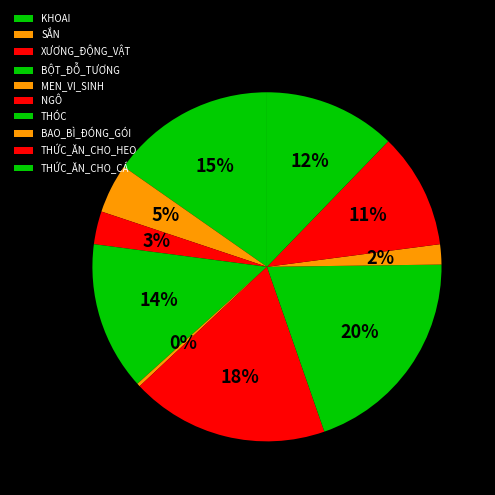

Is the sum of BAO_BÌ_ĐÓNG_GÓI and NGÔ greater than half?

No